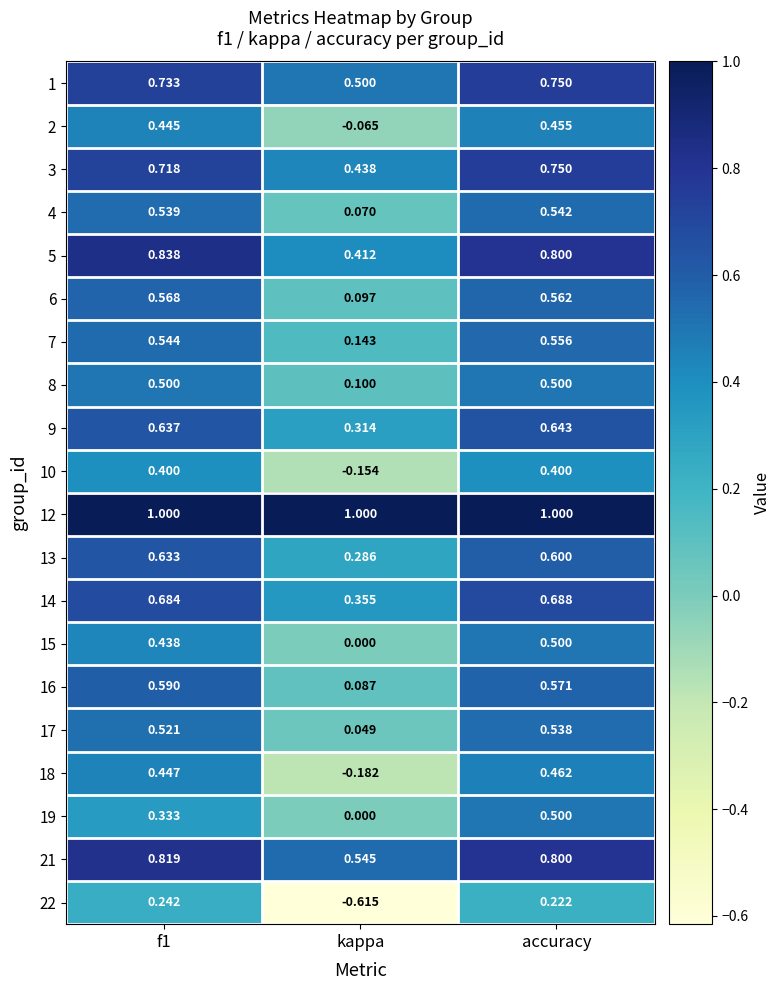

Is the value of 9 at accuracy greater than the value of 15 at kappa?

Yes